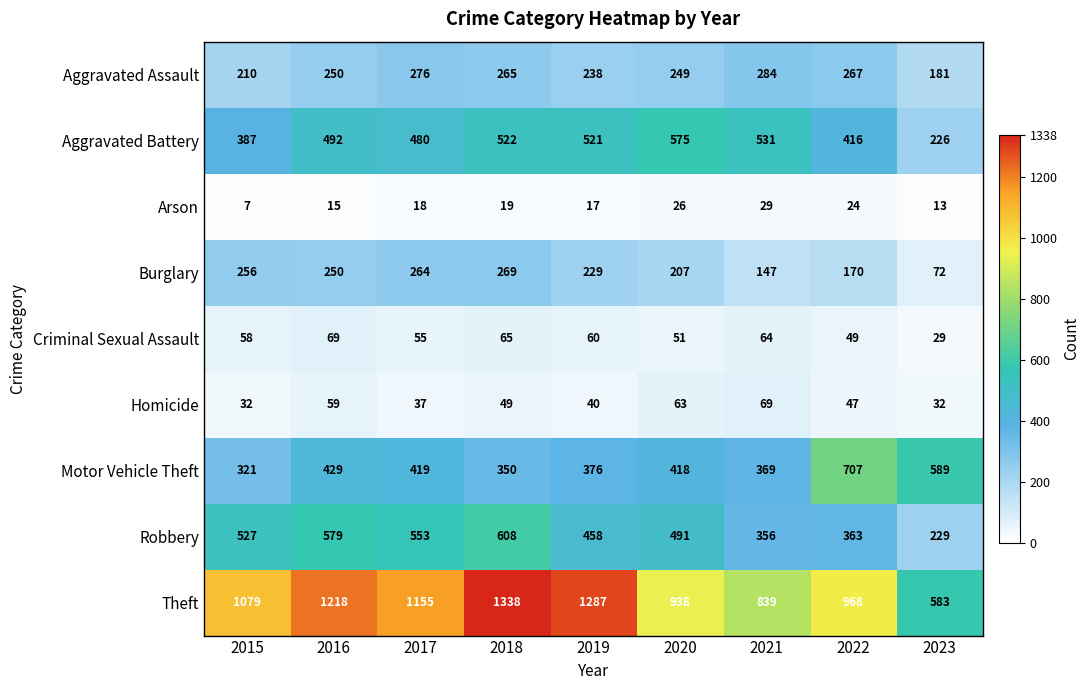

At which category is the sum across all series the highest?

2018